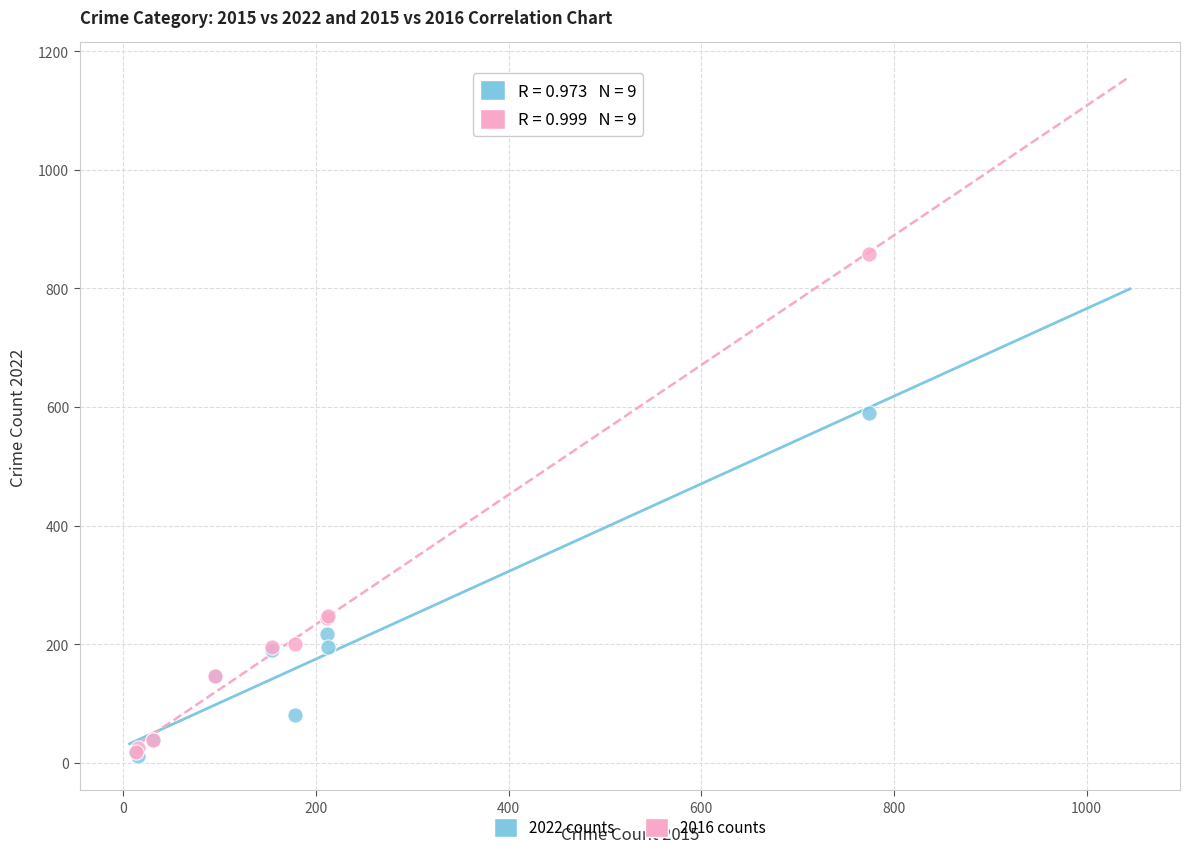

Across all series, what Y value is closest to 434?

590